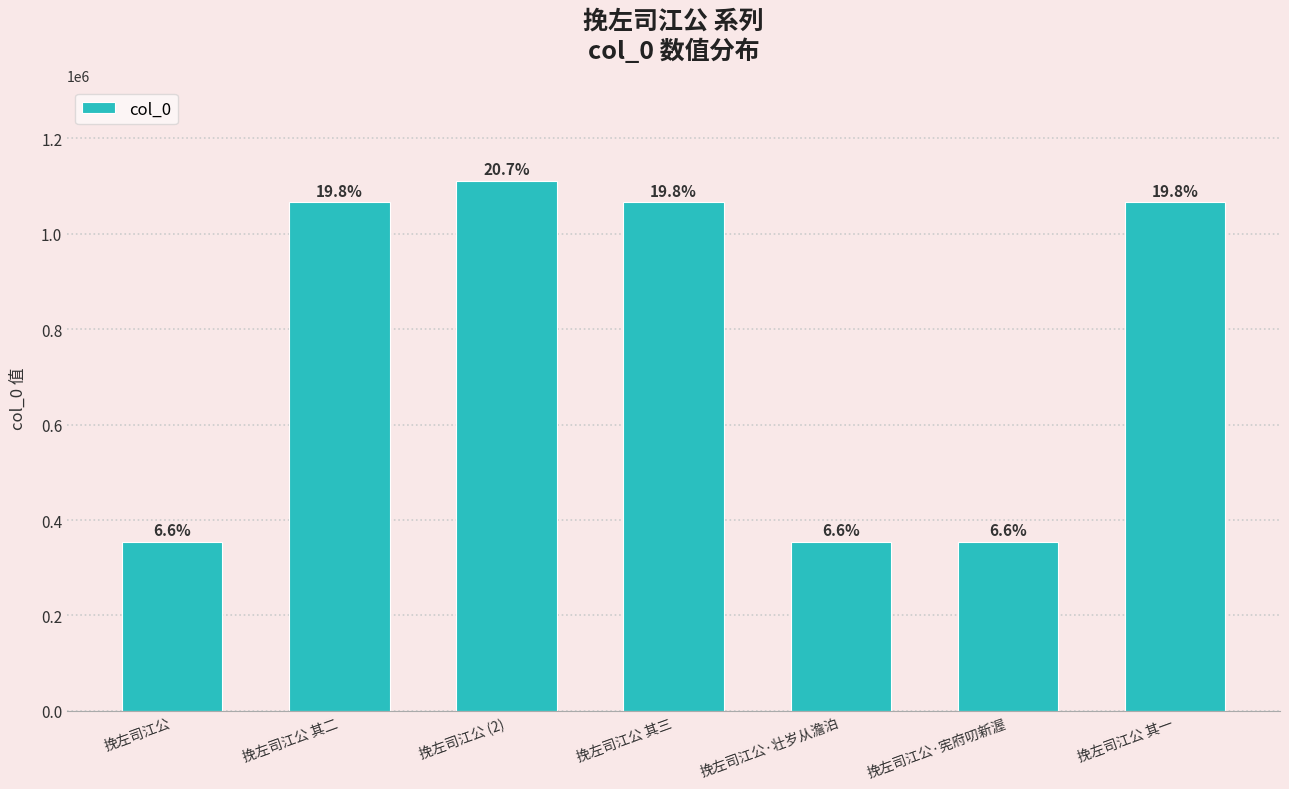

True or false: the data shows 1066124 at 挽左司江公 其一.

True